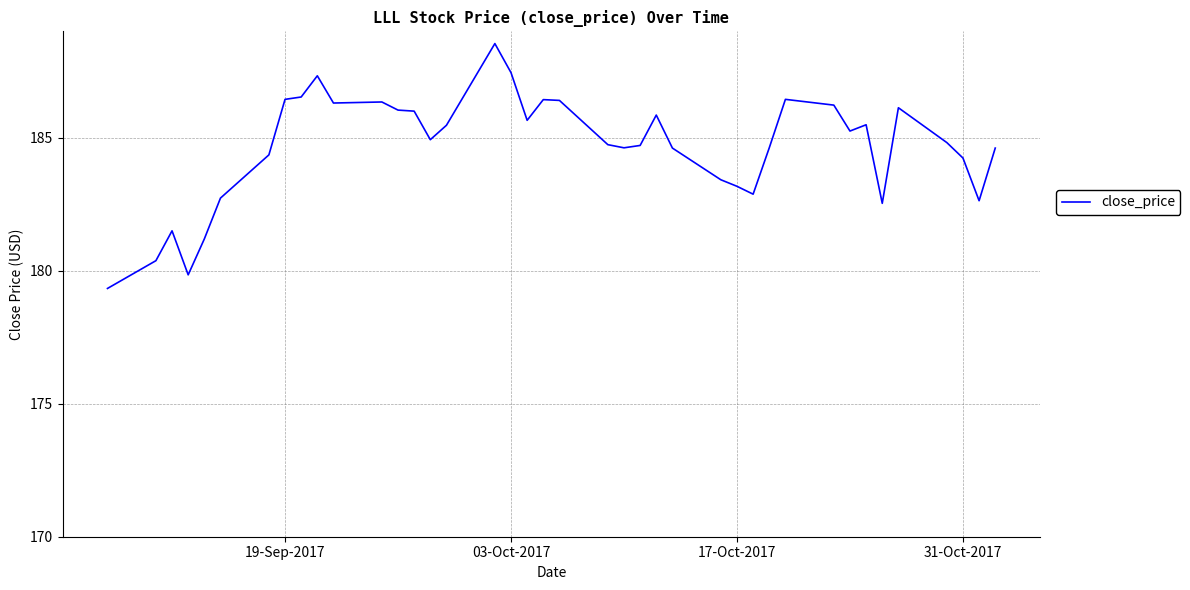

What is the average value?

184.6